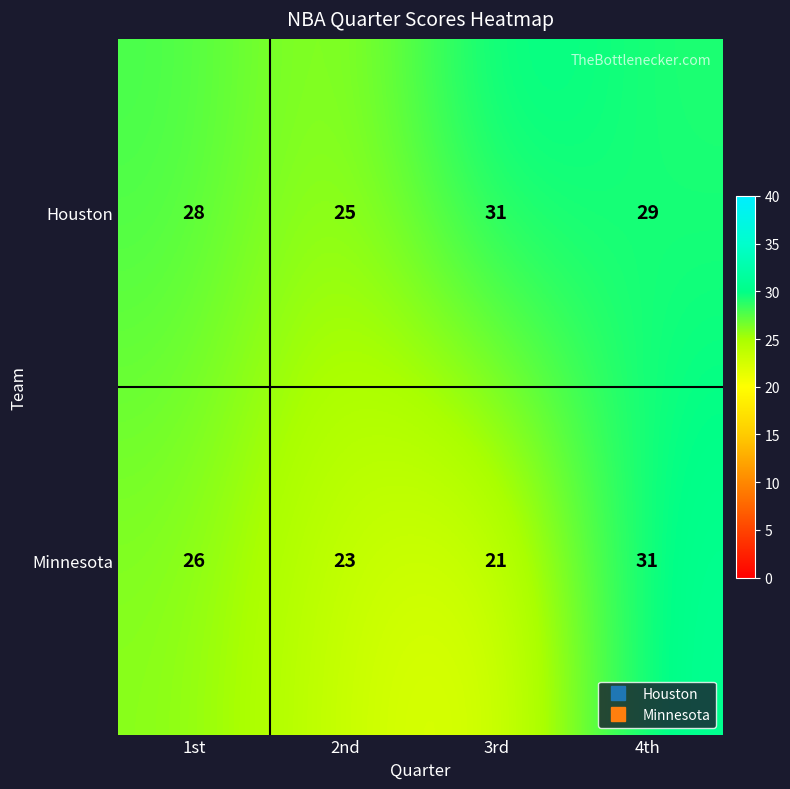

At which label is Houston closest to 28?

1st